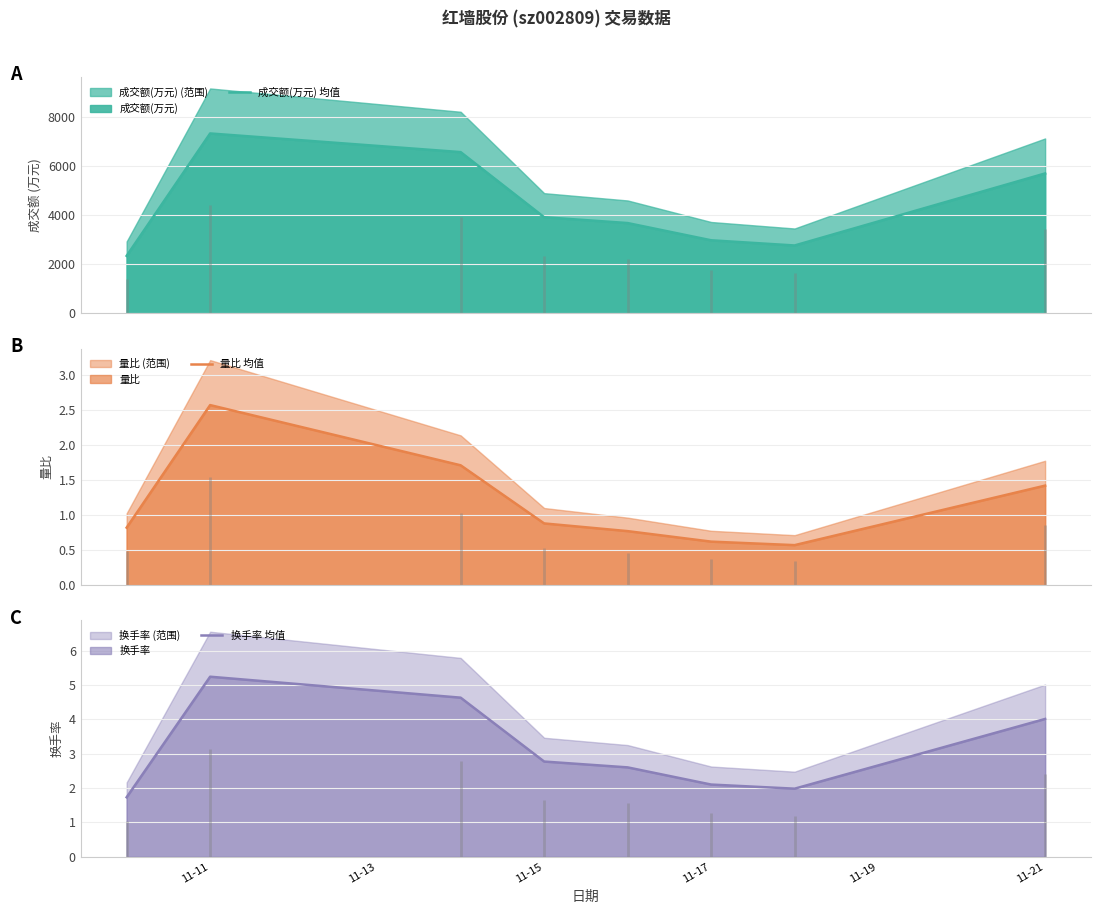

What is the difference between the 换手率 均值 values at 11-15 and 11-21?

1.2